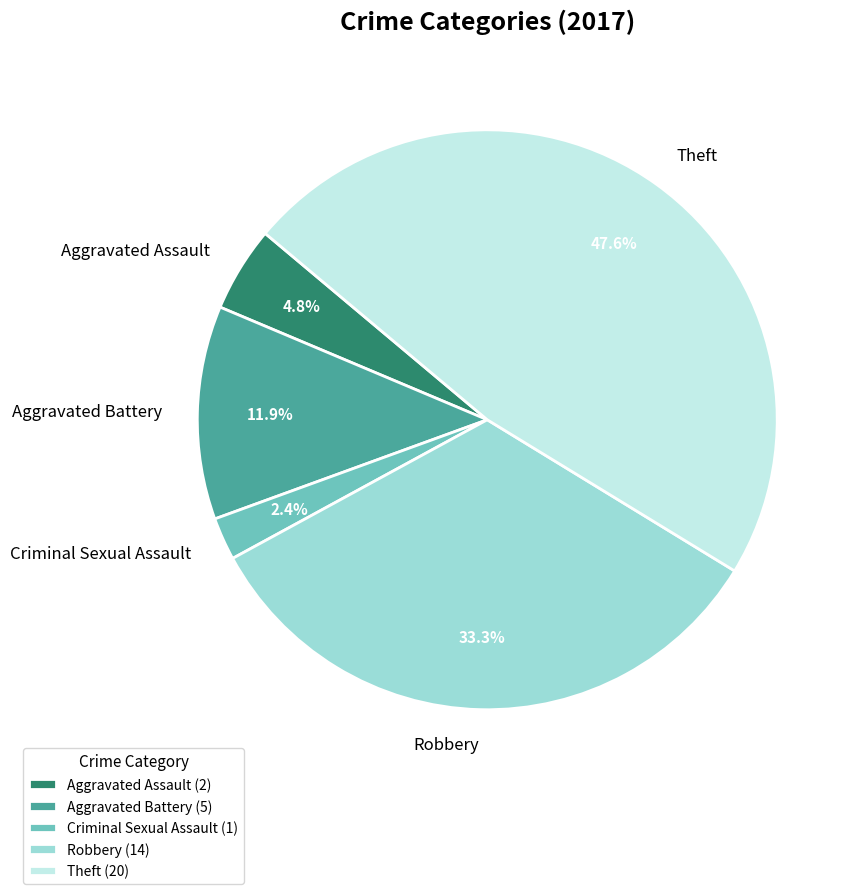

What is the largest slice in the pie chart?

Theft